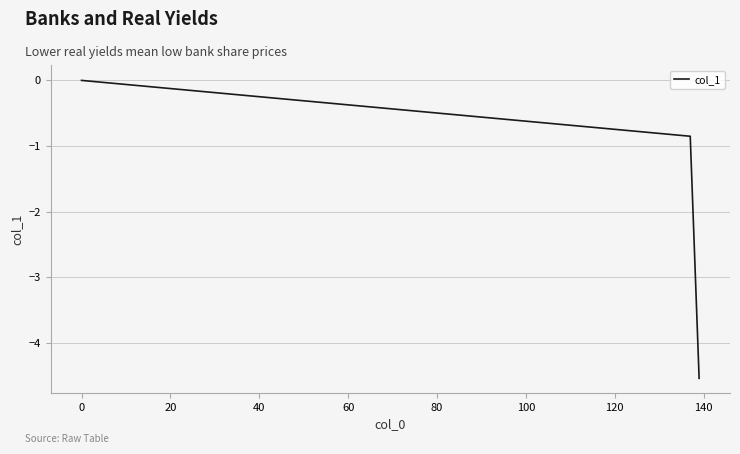

True or false: the data has more than 2 interior local peaks.

False